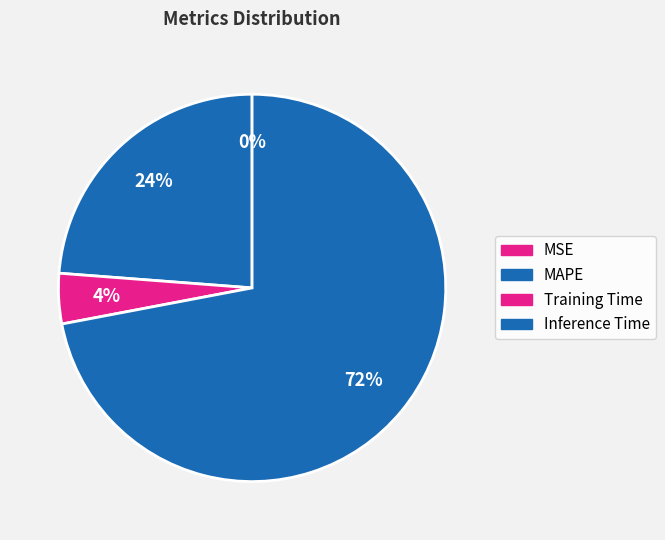

Which category accounts for the majority?

Inference Time